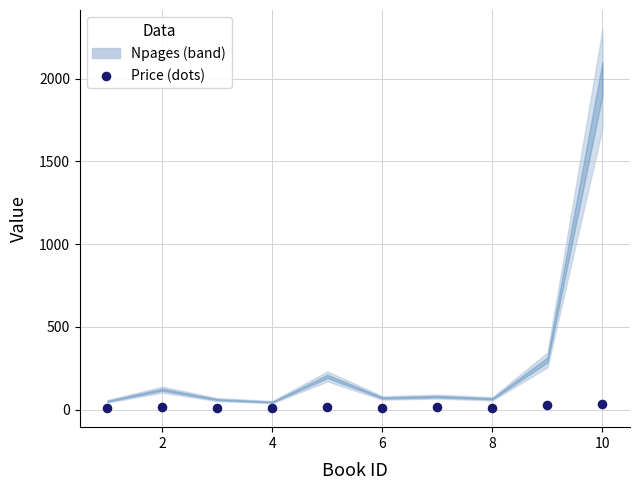

What is the average Y value?

16